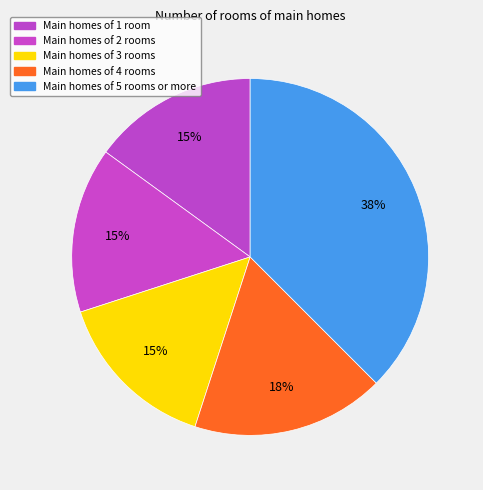

How many segments does this pie chart have?

5